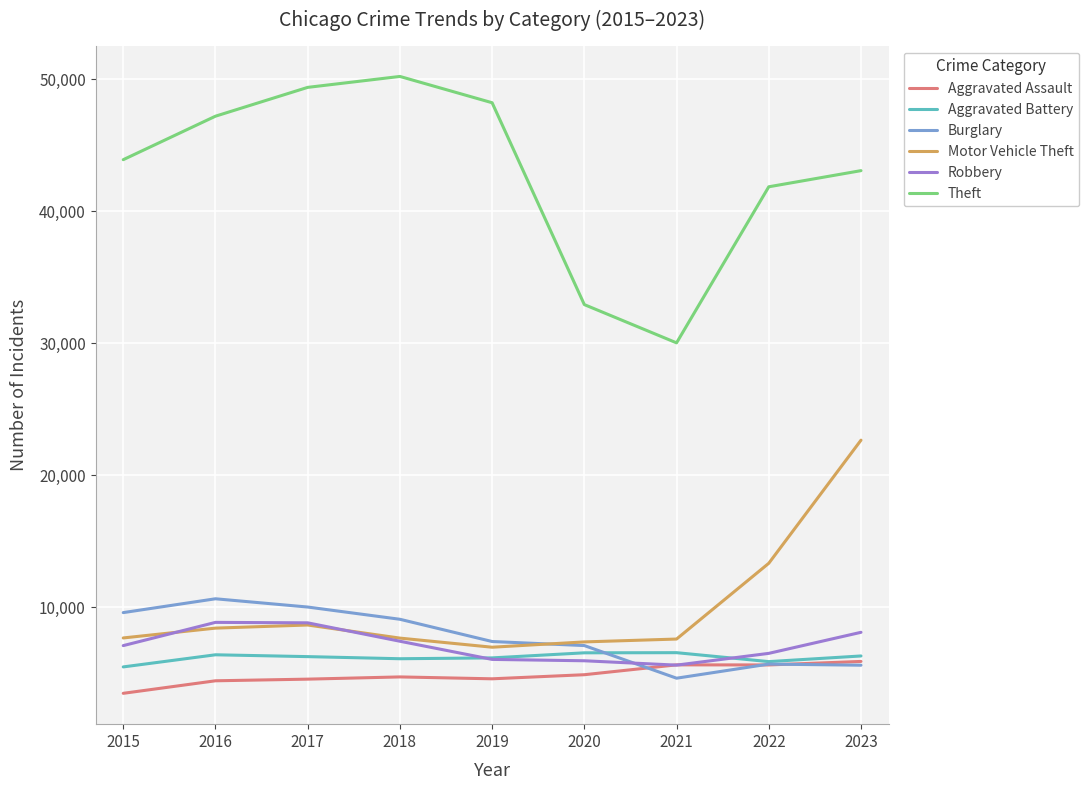

What is the highest value of the Theft series?

50199